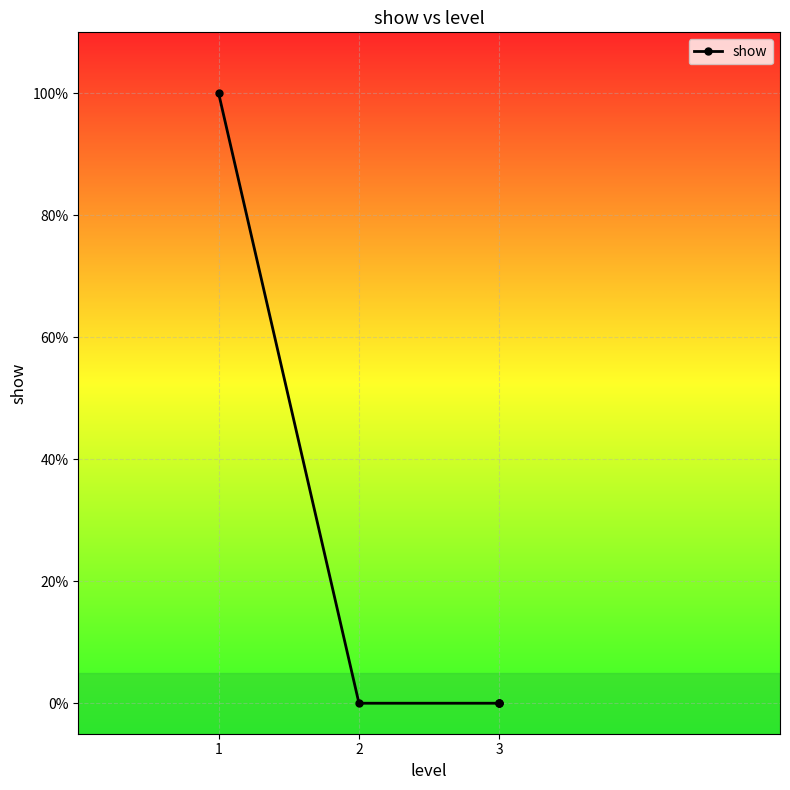

How many values exceed 0?

1